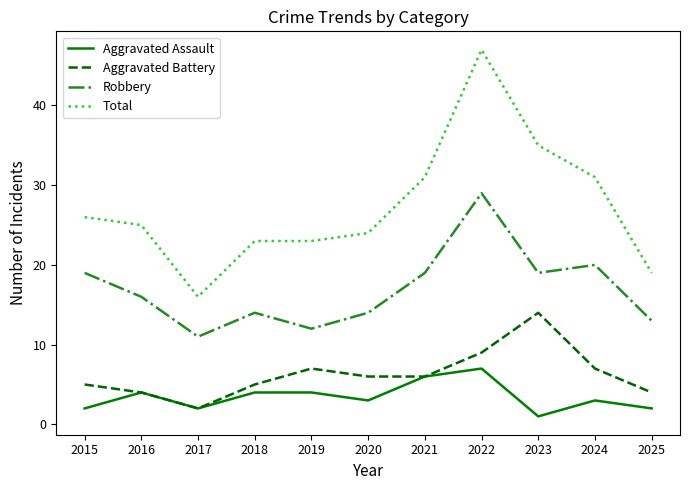

True or false: Total and Aggravated Battery intersect in this chart.

False